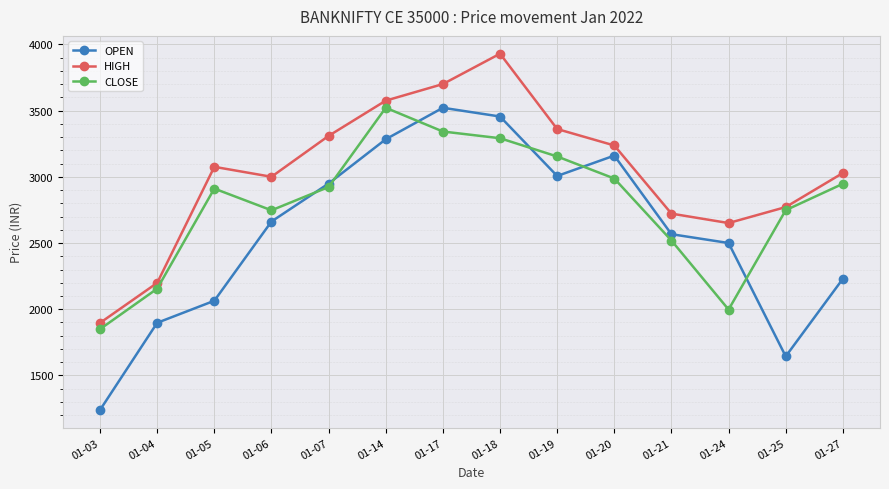

What is the difference between the maximum and minimum values in the OPEN series?

2281.2